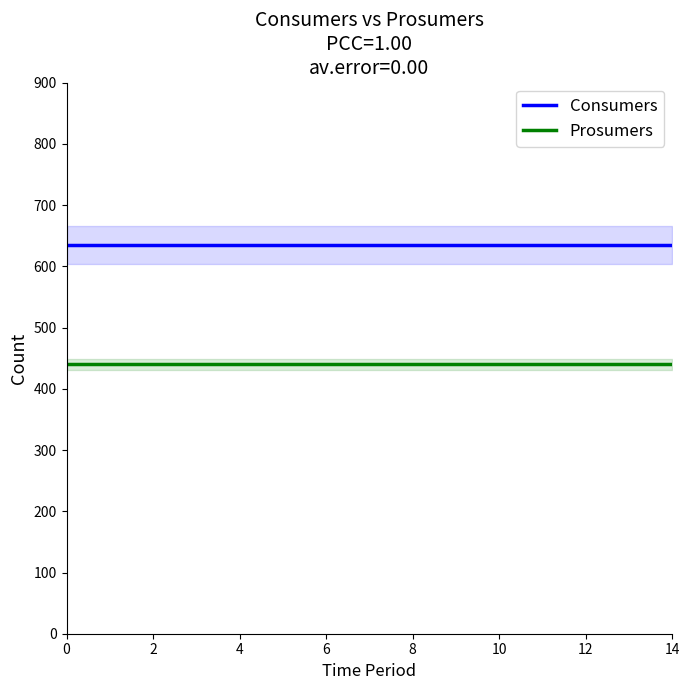

Is this an area chart (filled region under the line)?

No